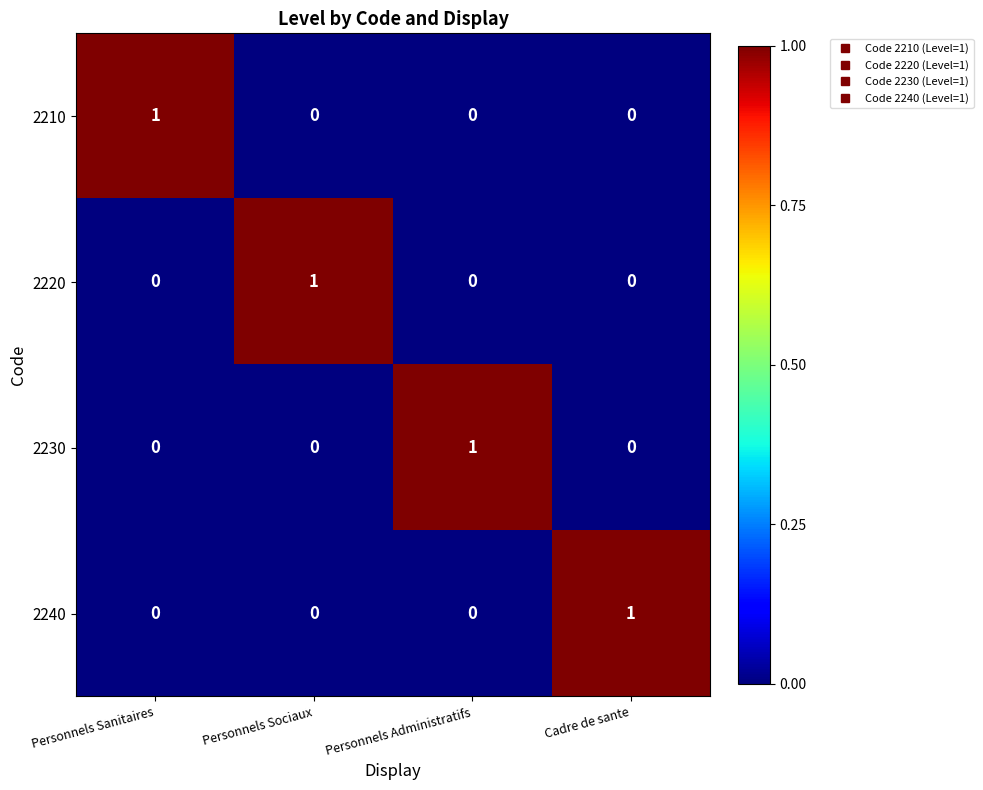

The value of 2210 at Personnels Sociaux is -1. True or false?

False